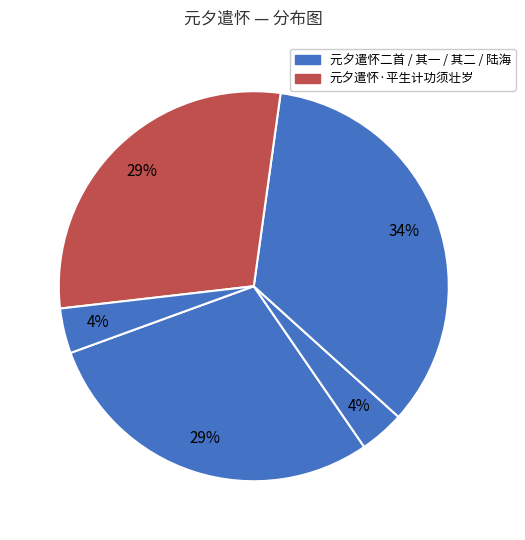

Count the number of slices in the pie.

5